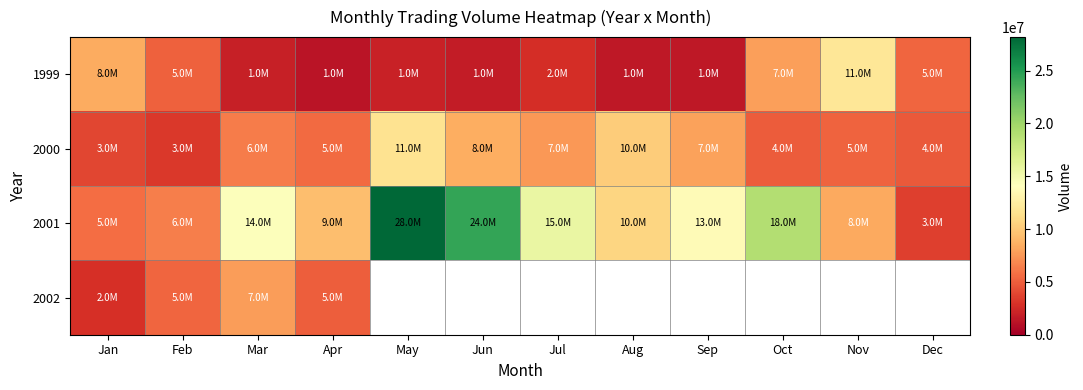

Which series has the widest spread of values?

2001